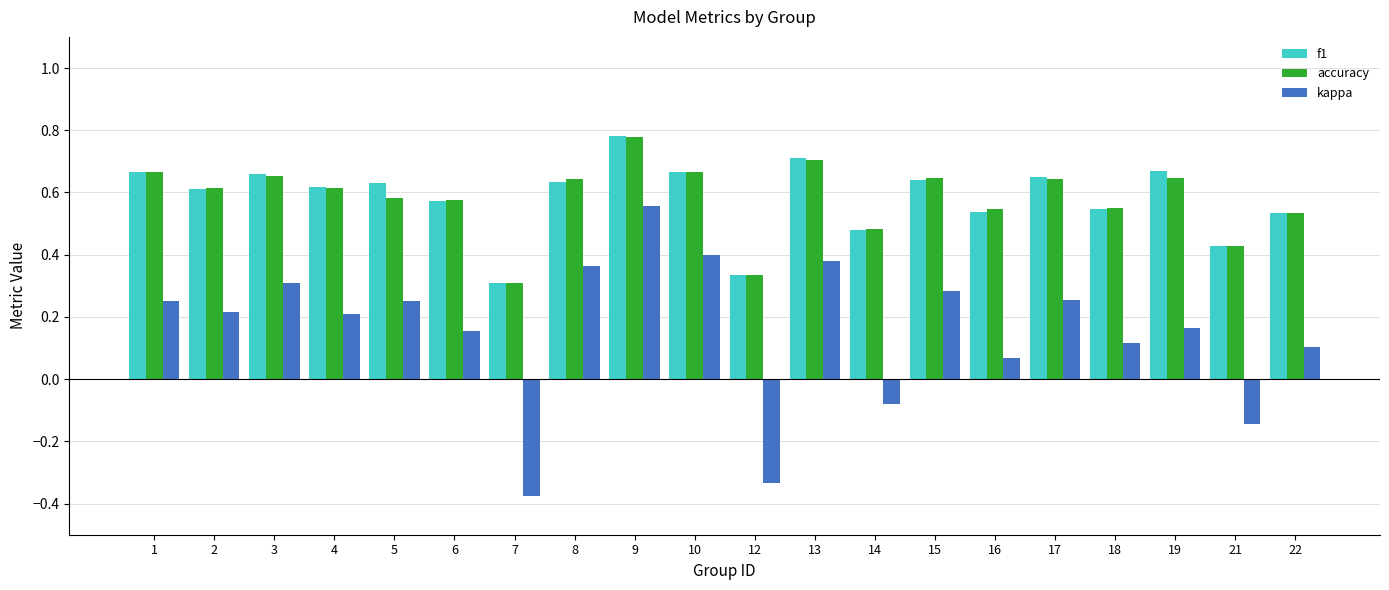

At which category is the sum across all series the highest?

9